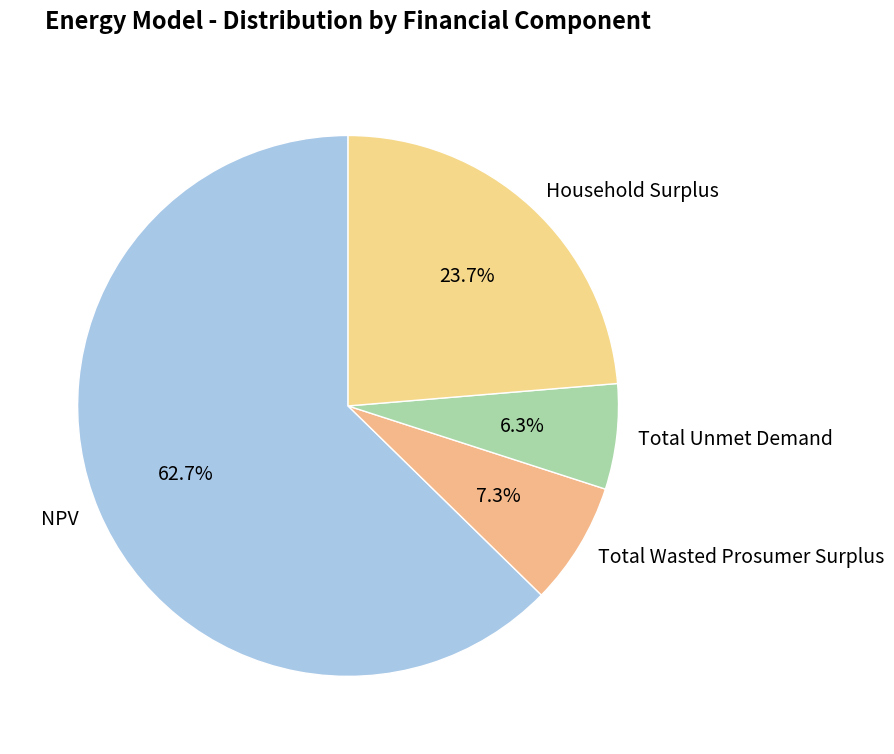

Is there any slice that represents more than half of the pie?

Yes